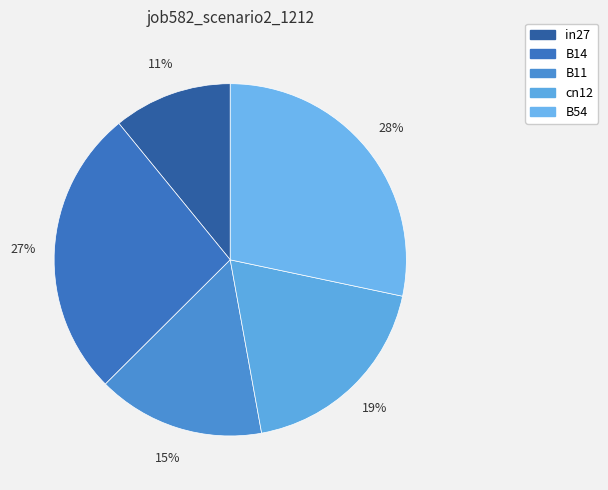

Is there any slice that represents more than half of the pie?

No